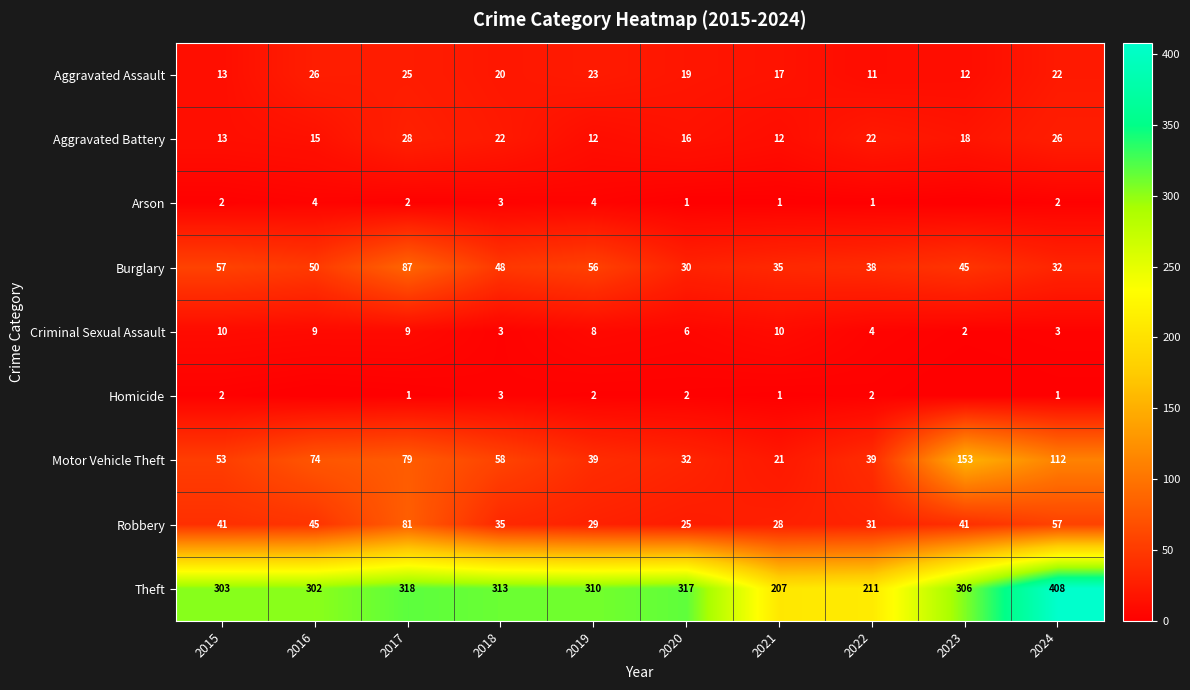

The Motor Vehicle Theft series shows 39 at 2022. True or false?

True